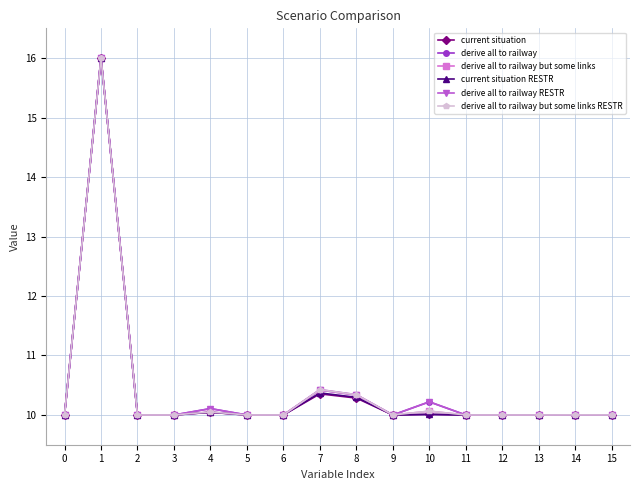

Where is the first local maximum for derive all to railway but some links?

1